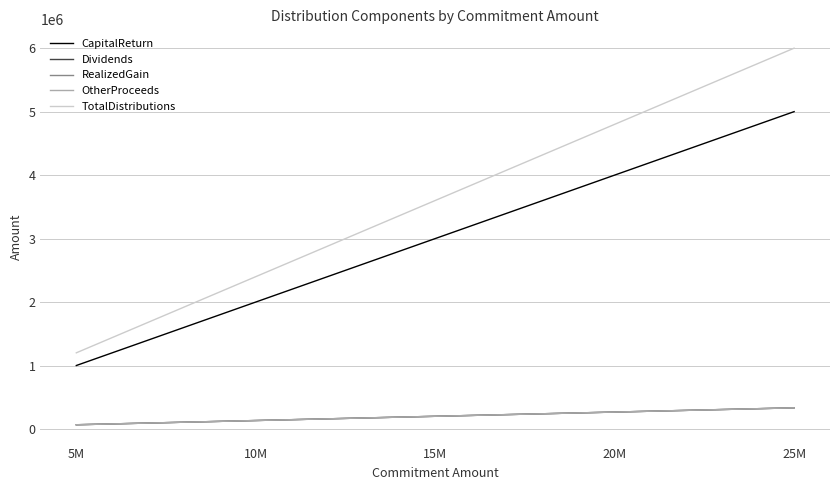

True or false: RealizedGain has a value of 327107.0 at 15M.

False